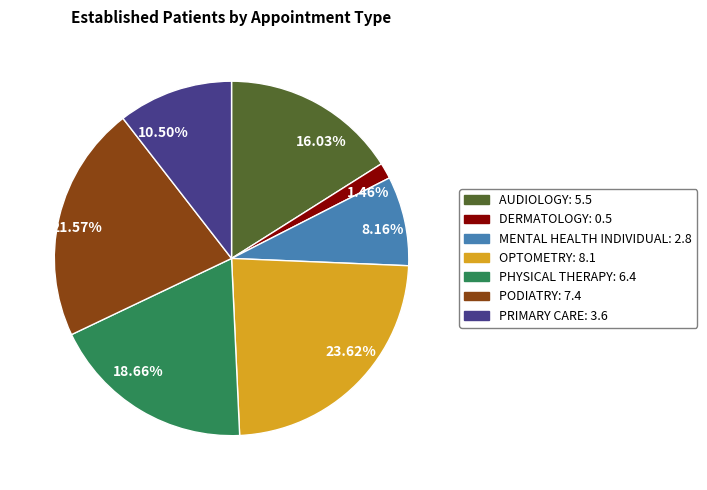

Does any single category account for the majority?

No